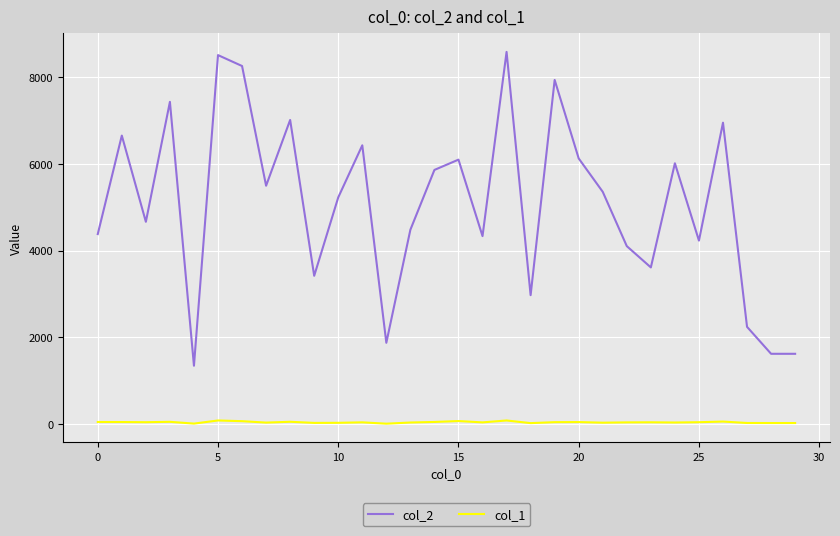

Which series has the largest total across all categories?

col_2